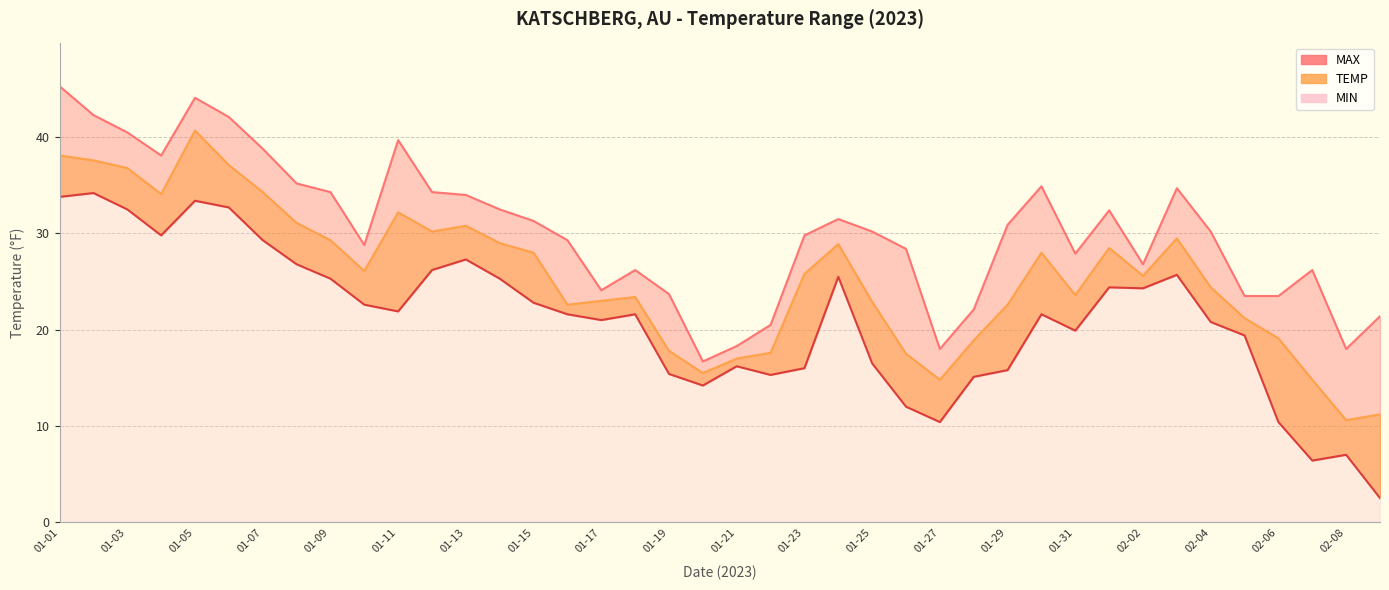

In TEMP, how many points are lower than both neighbors (excluding endpoints)?

9